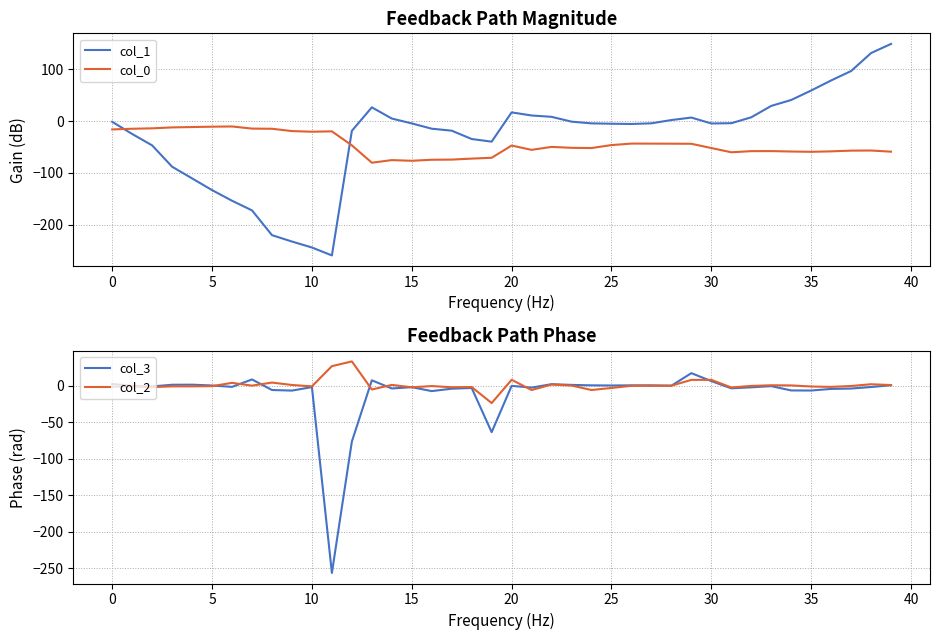

True or false: col_2 and col_1 cross at least once.

True